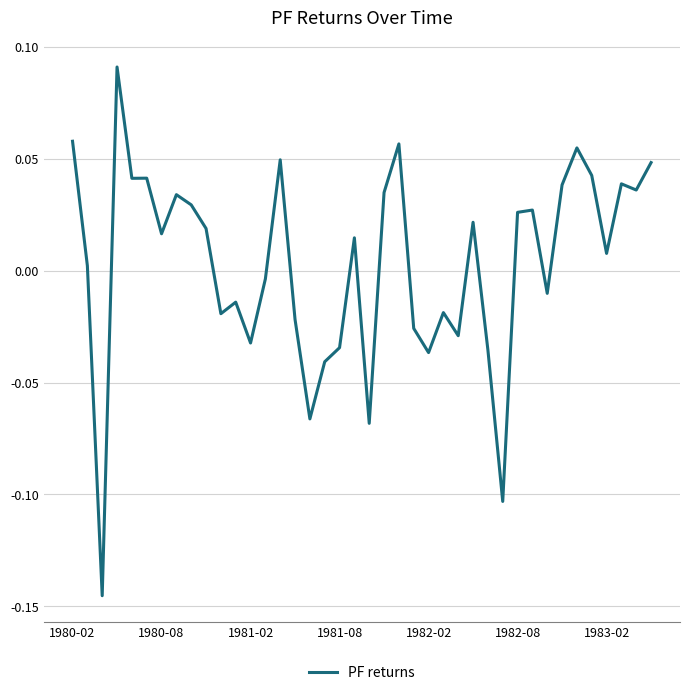

Count the number of categories in the chart.

40